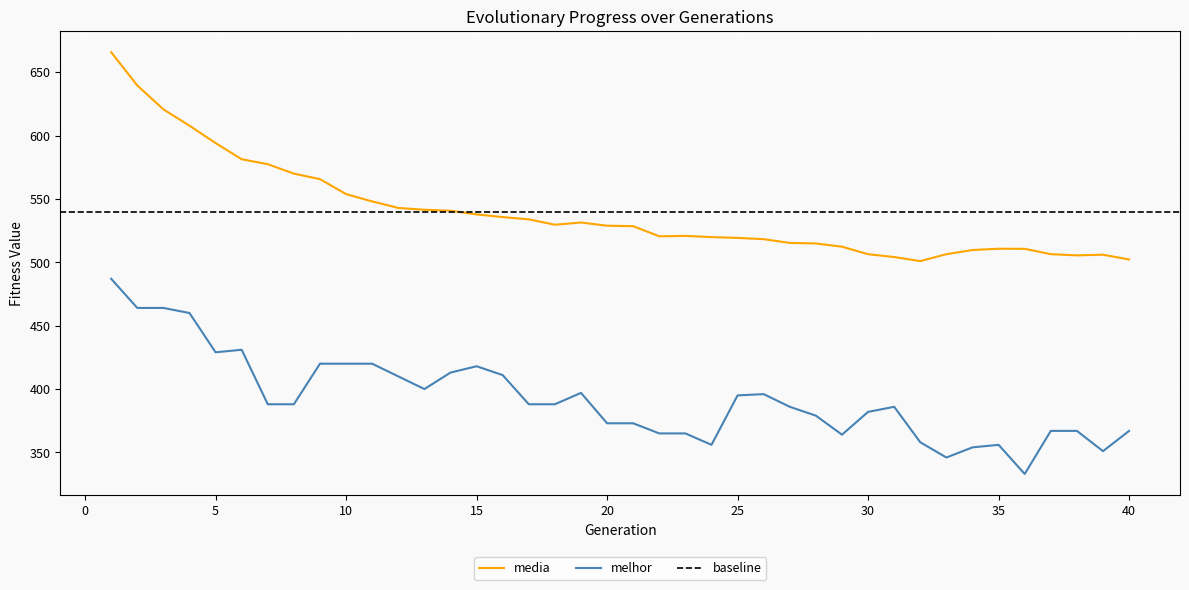

Rank the series at 13 from lowest to highest value.

melhor, media